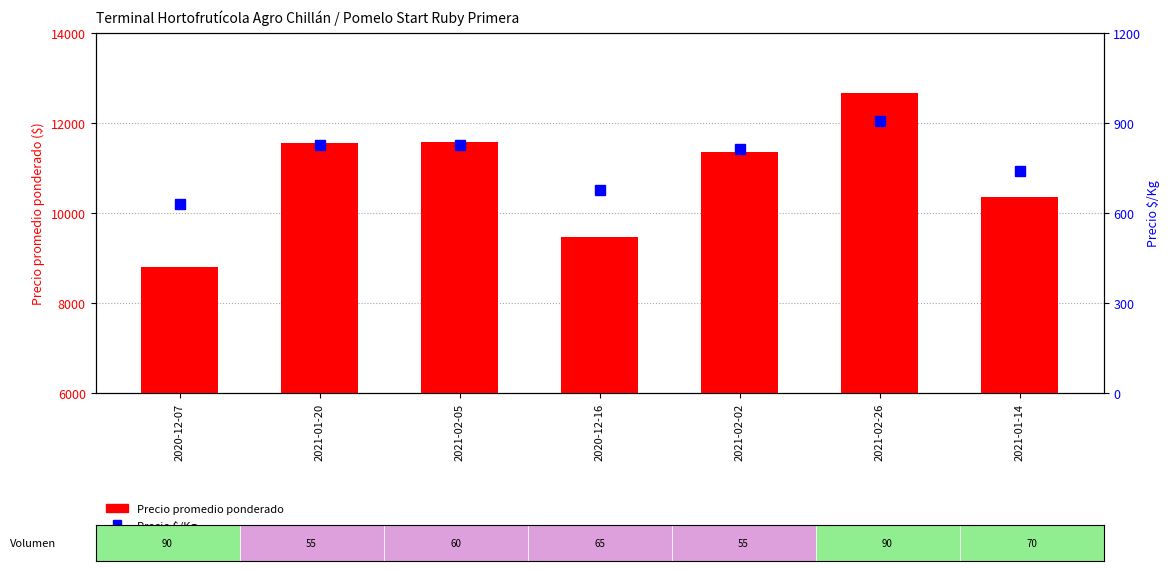

How many values in the Precio $/Kg series are below 812?

3